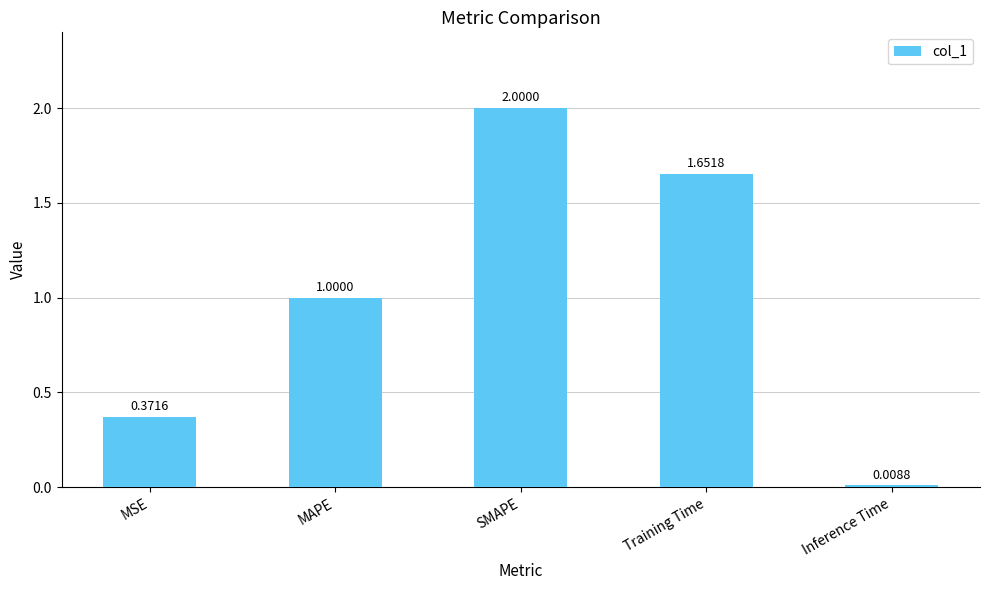

Rank the categories by value from lowest to highest.

Inference Time, MSE, MAPE, Training Time, SMAPE